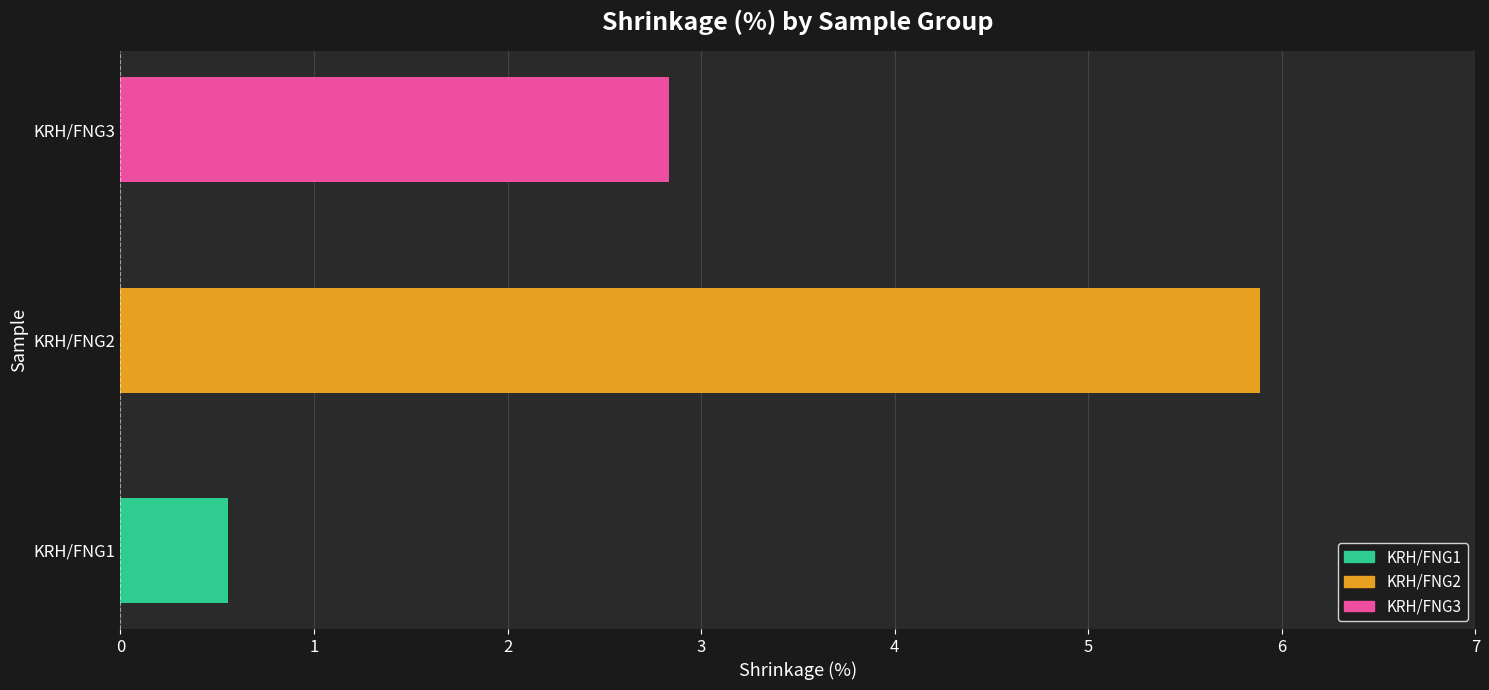

The value at KRH/FNG2 is 8.7. True or false?

False